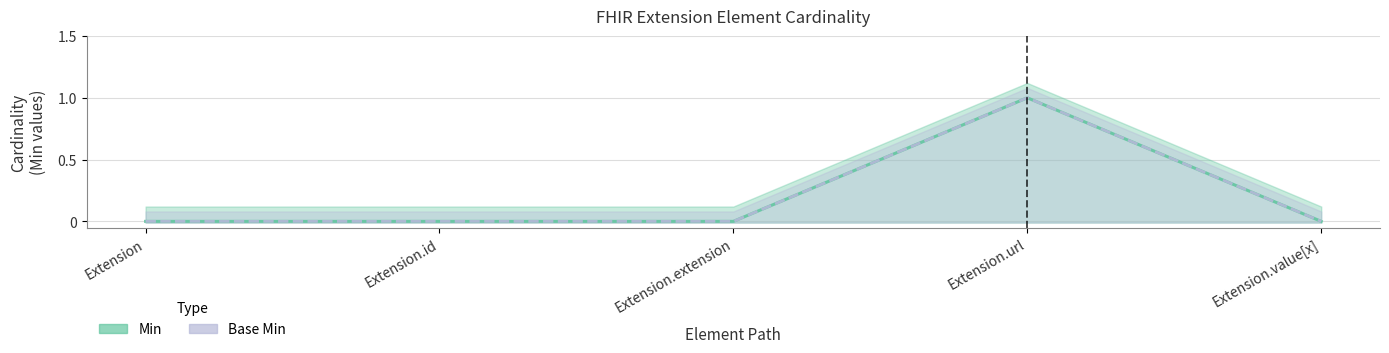

How many interior local peaks does the Min series have?

1